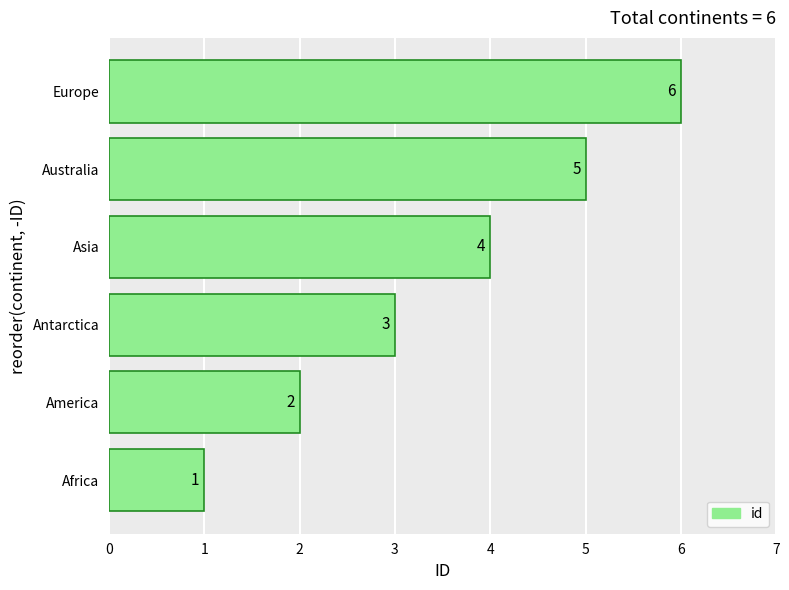

List the labels in order of value, smallest first.

Africa, America, Antarctica, Asia, Australia, Europe